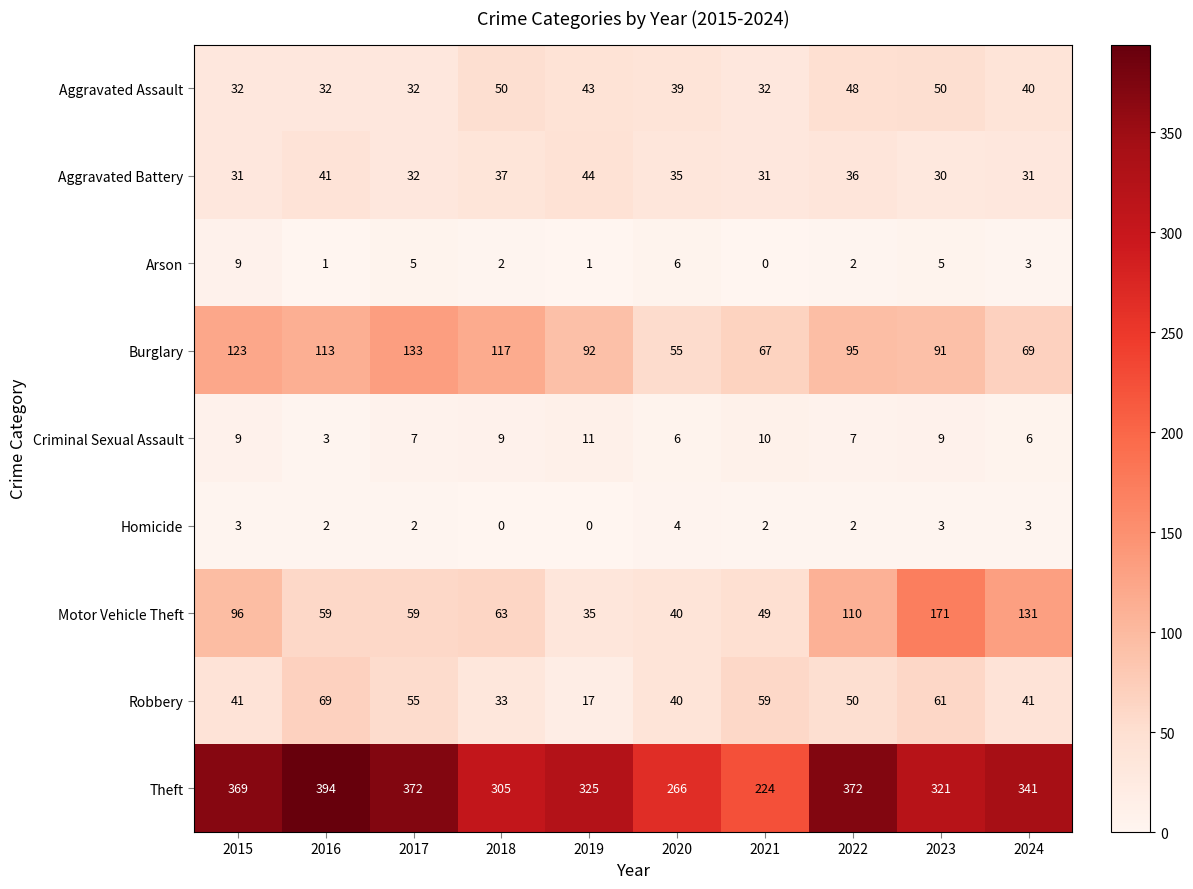

What is the difference between the maximum and minimum values in the Robbery series?

52